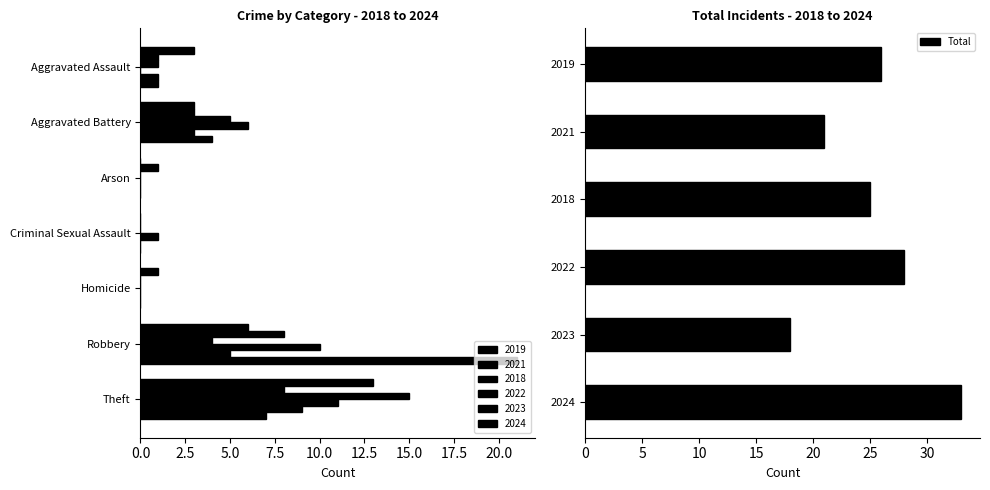

List the labels in order of Total value, largest first.

2024, 2022, 2019, 2018, 2021, 2023